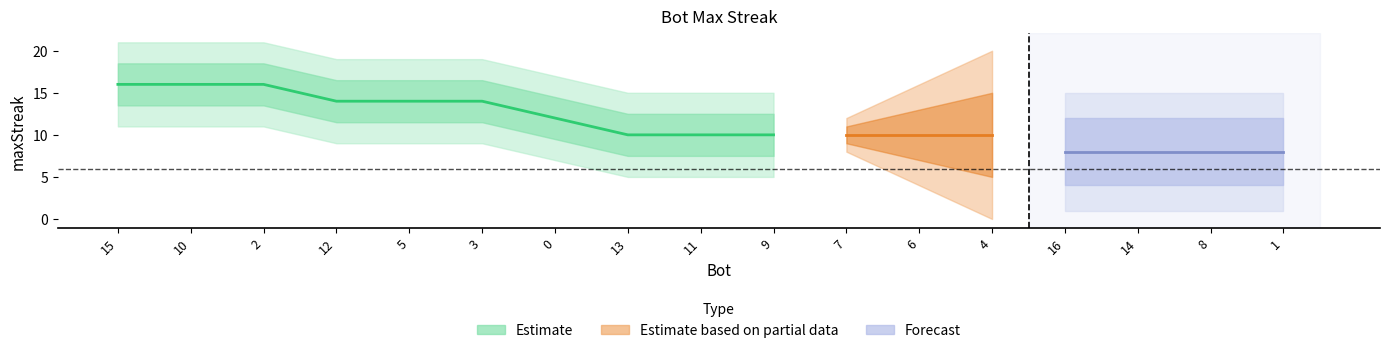

What is the label of the 16th point from the left?

8